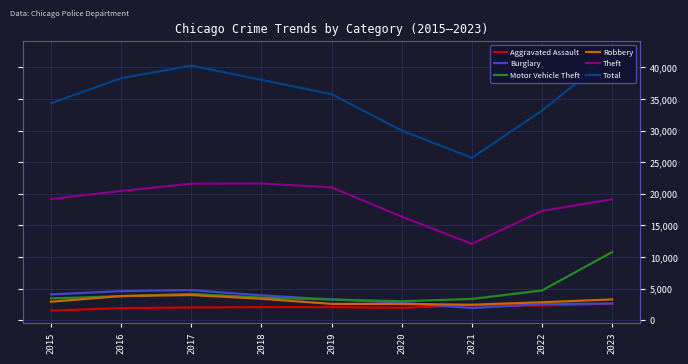

What is the difference between the Aggravated Assault values at 2018 and 2020?

113